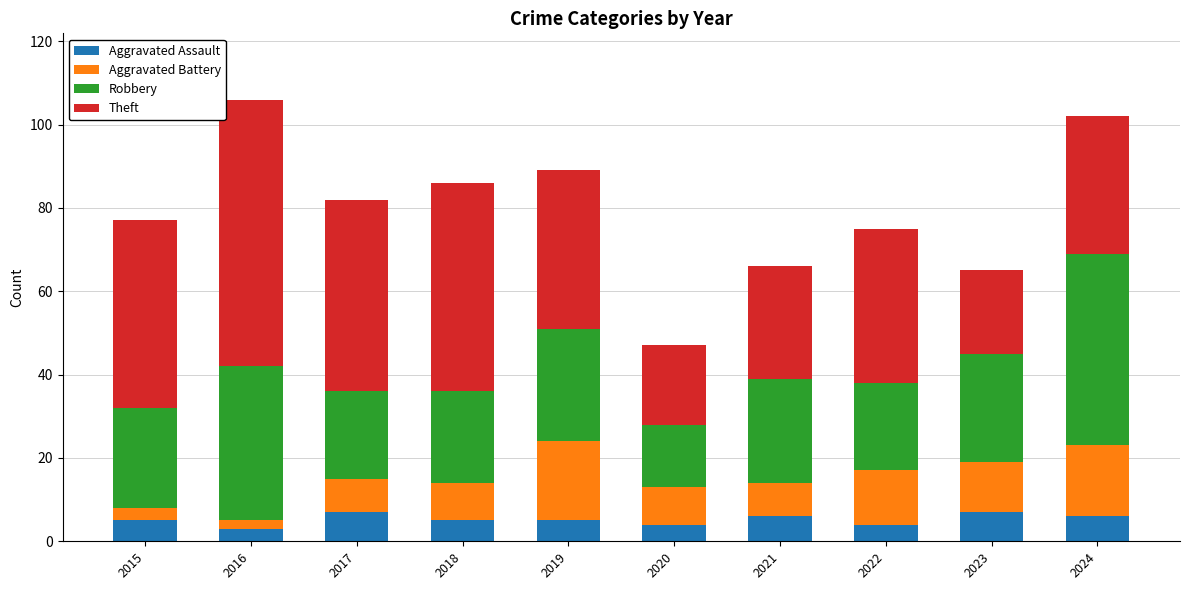

What is the minimum value for Aggravated Assault?

3